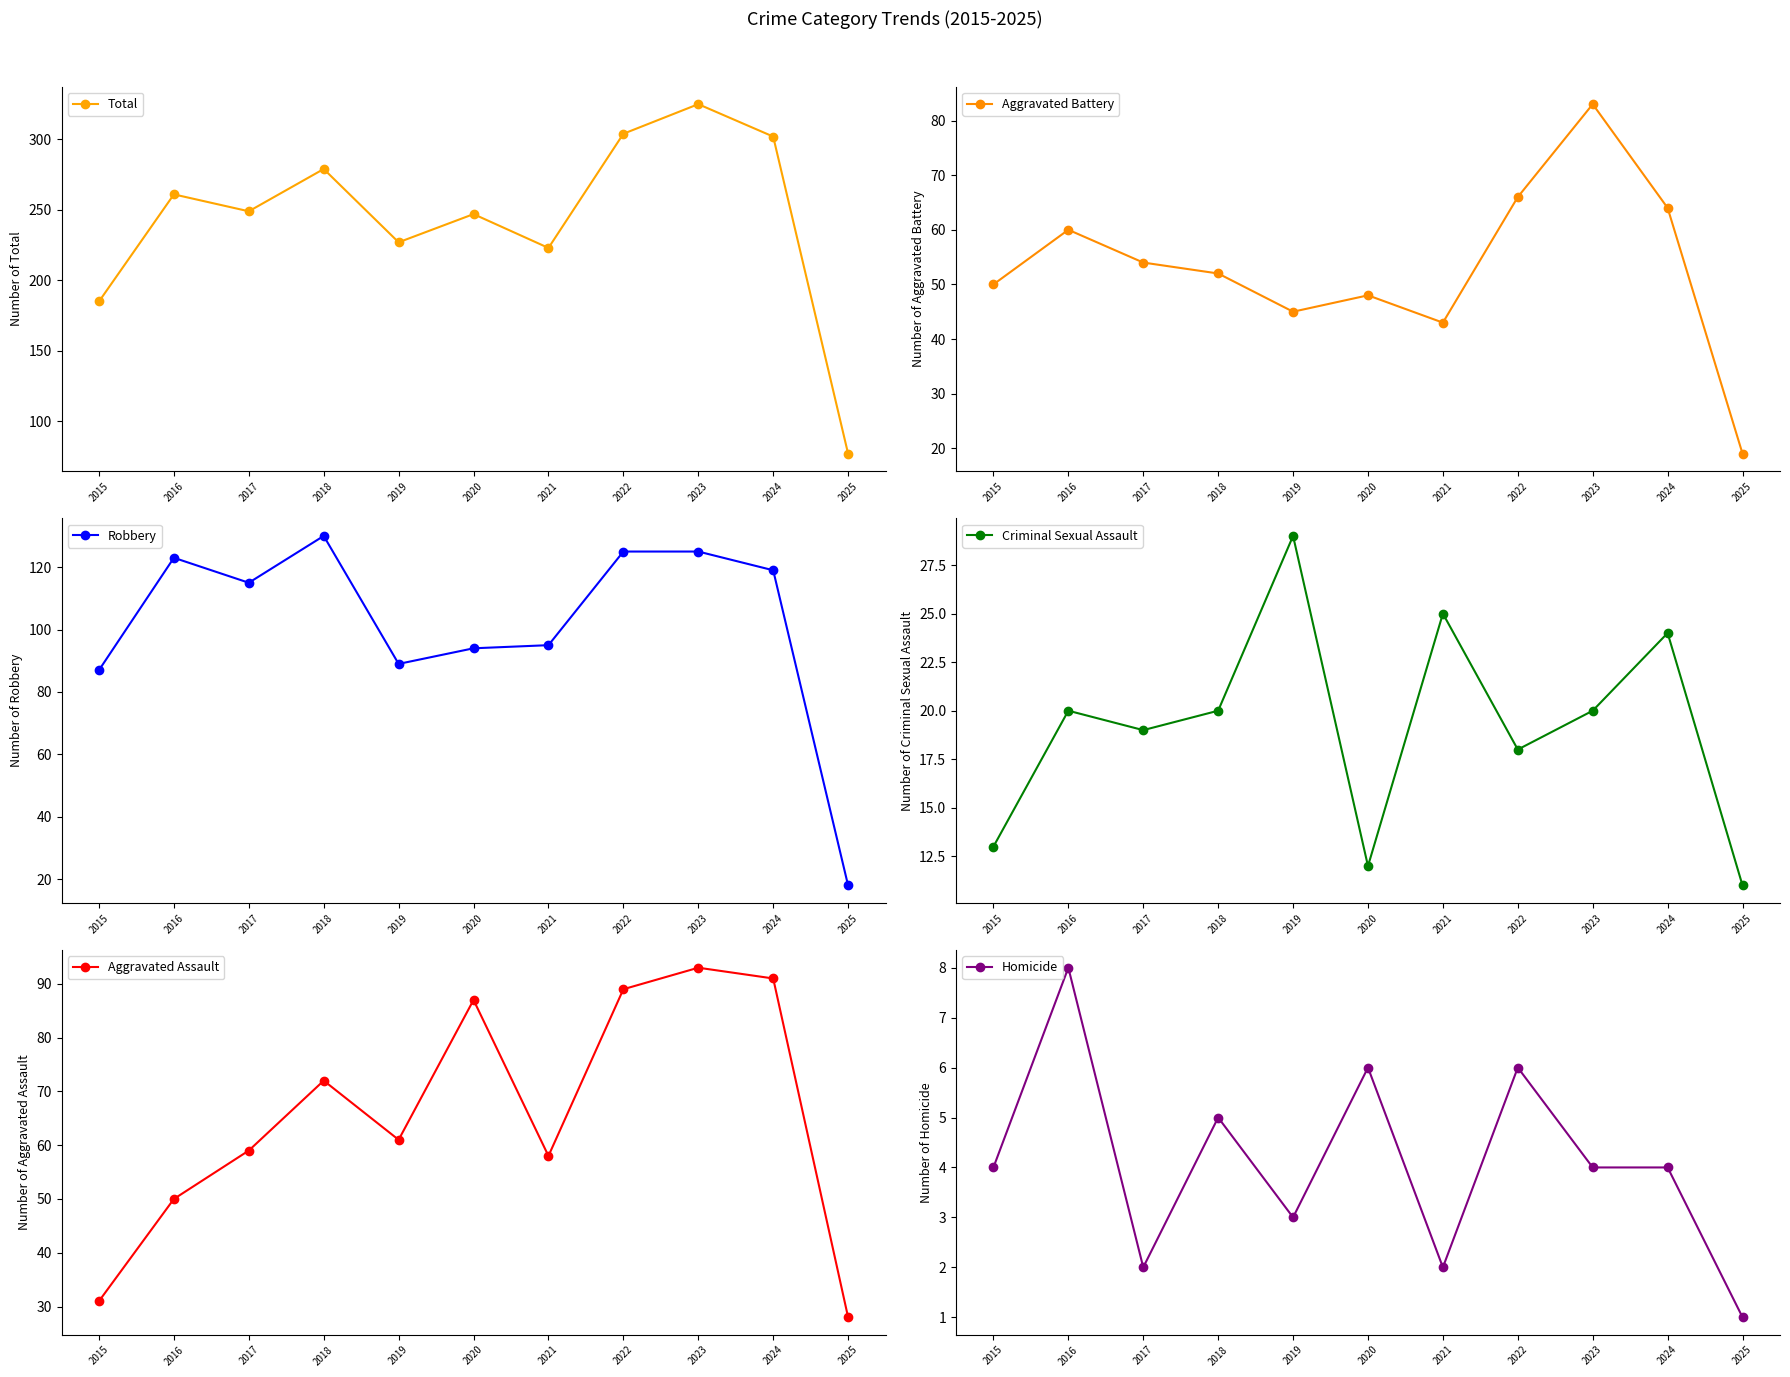

Rank the categories by Criminal Sexual Assault value from highest to lowest.

2019, 2021, 2024, 2016, 2018, 2023, 2017, 2022, 2015, 2020, 2025